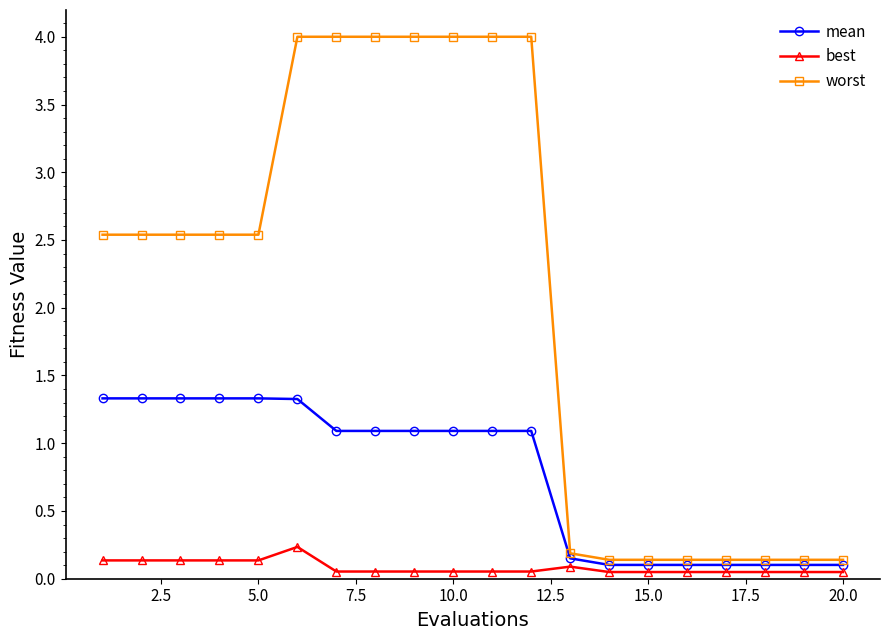

What is the greatest value displayed?

4.0